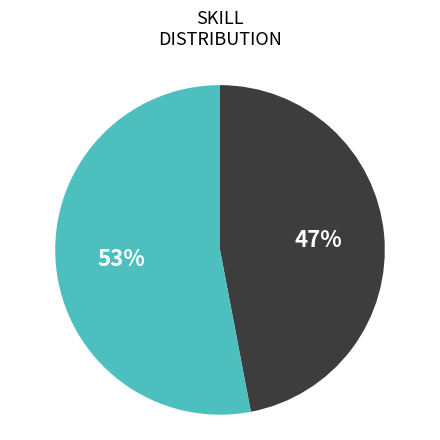

To the nearest percent, what is the difference between the largest and smallest slice percentages?

6%